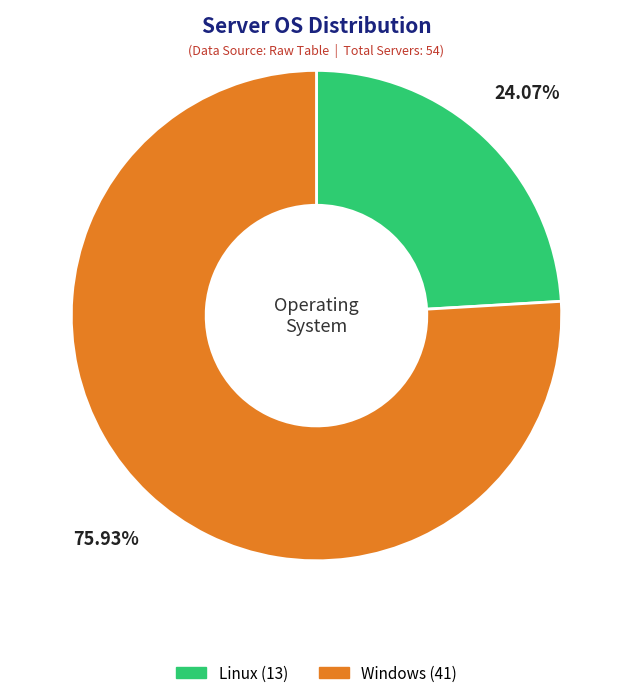

How many slices are in this pie chart?

2